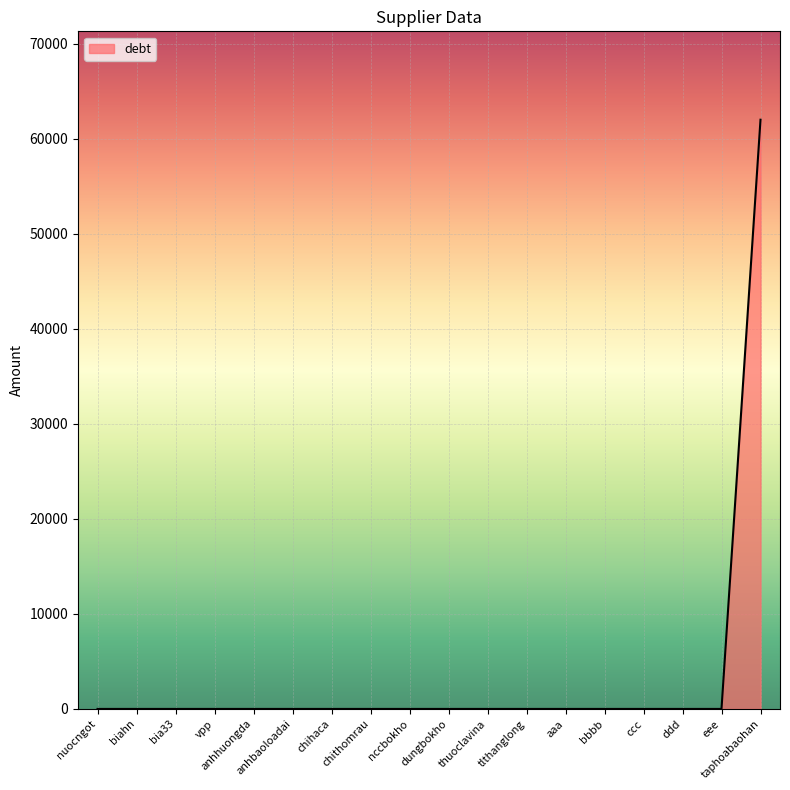

What is the difference between the maximum and minimum values?

62000